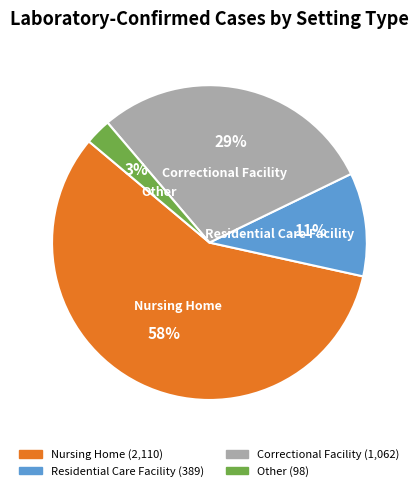

What is the largest slice in the pie chart?

Nursing Home